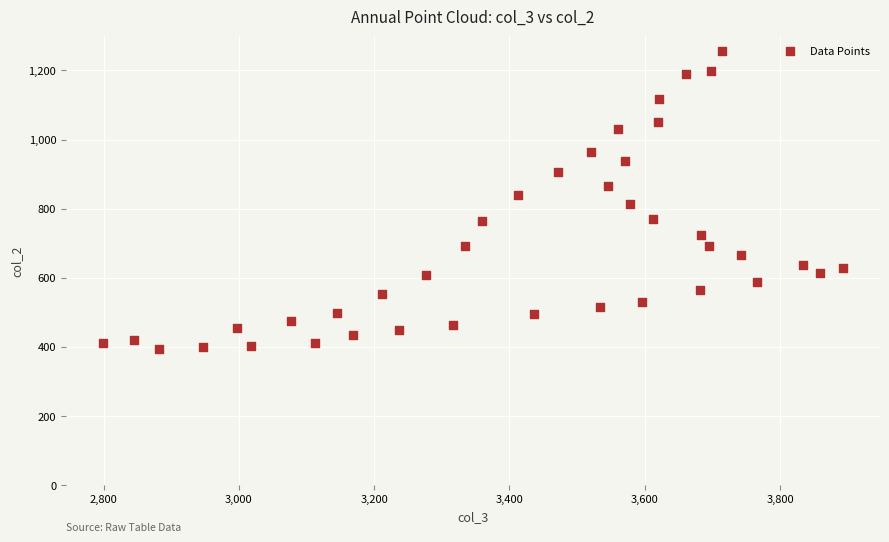

What is the range of Y values (max minus min)?

860.6